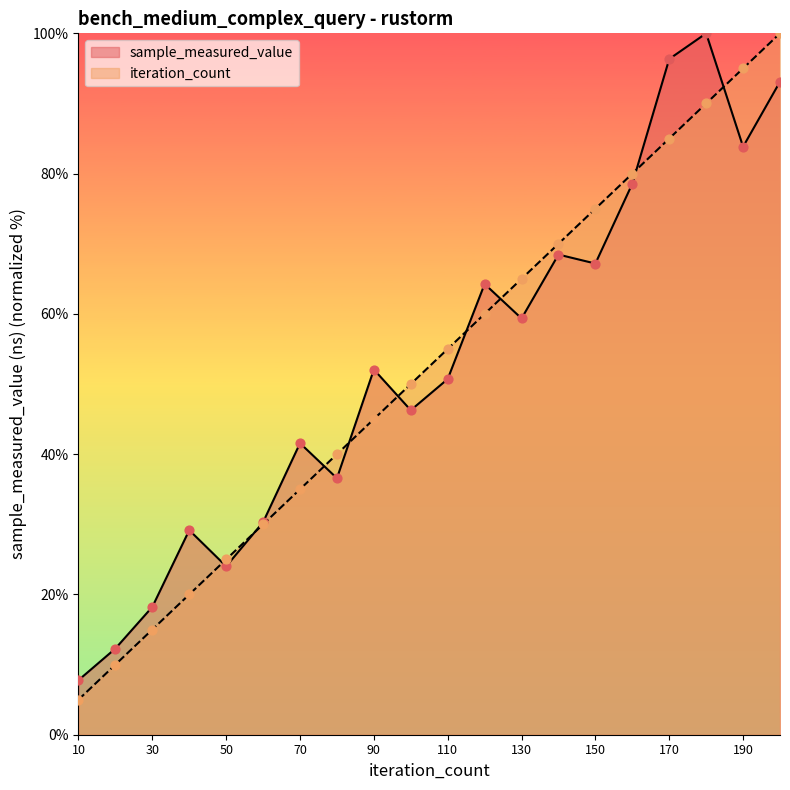

At how many categories does at least one series exceed 27?

16